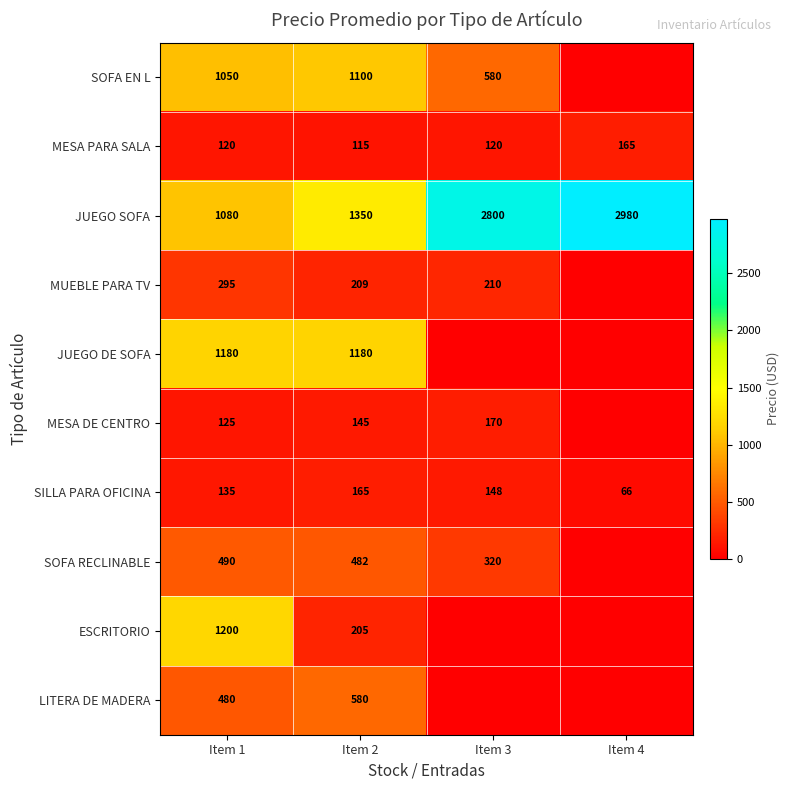

What is the total value across all series at Item 1?

6155